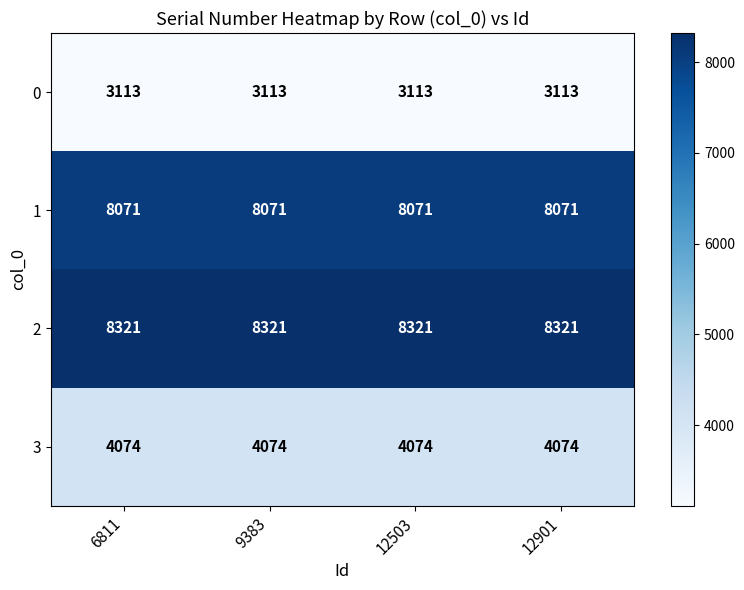

What is the total value across all series at 6811?

23579